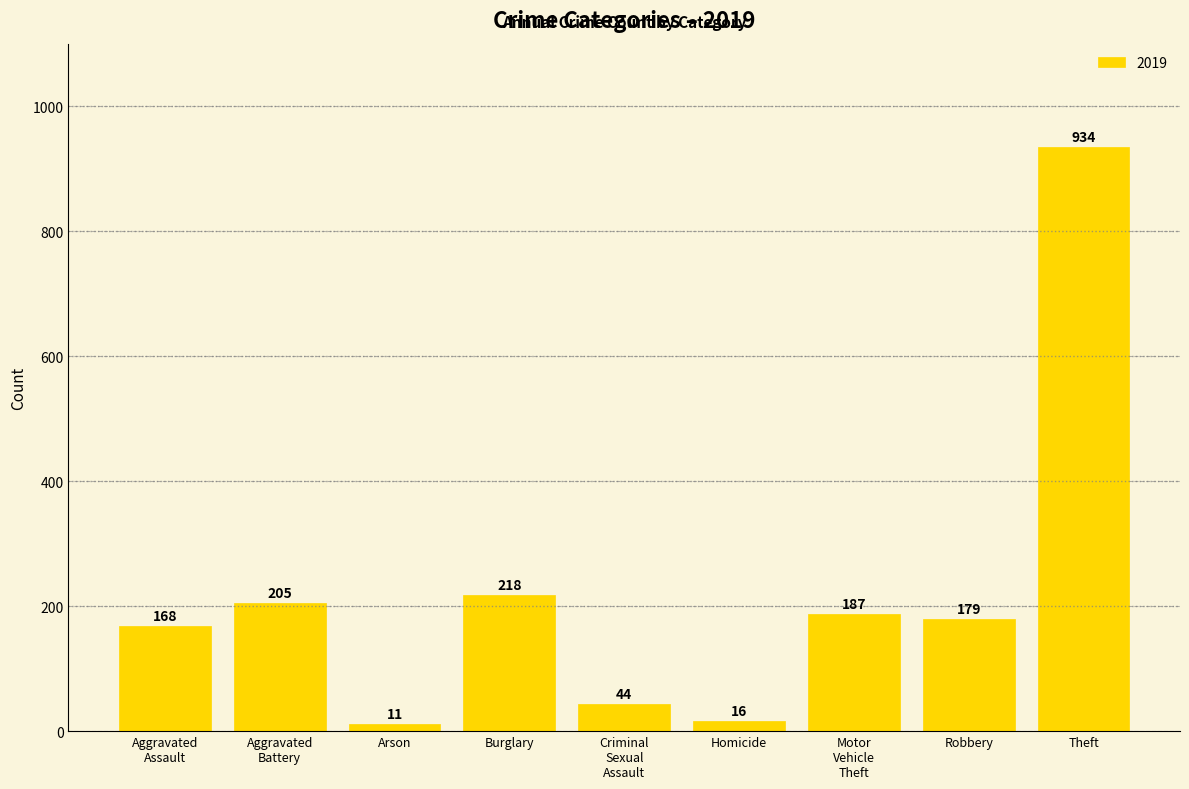

The value at Theft is 934. True or false?

True